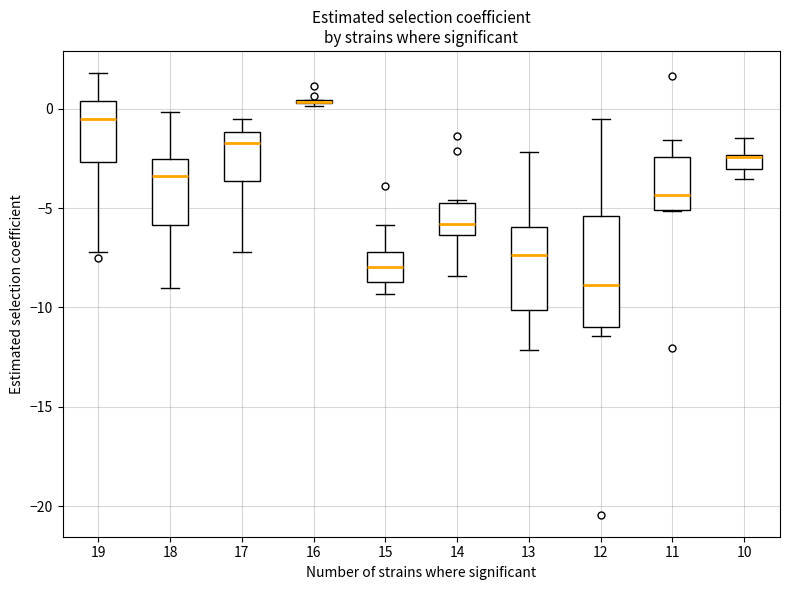

Which box is the tallest, from its lower edge to its upper edge?

12